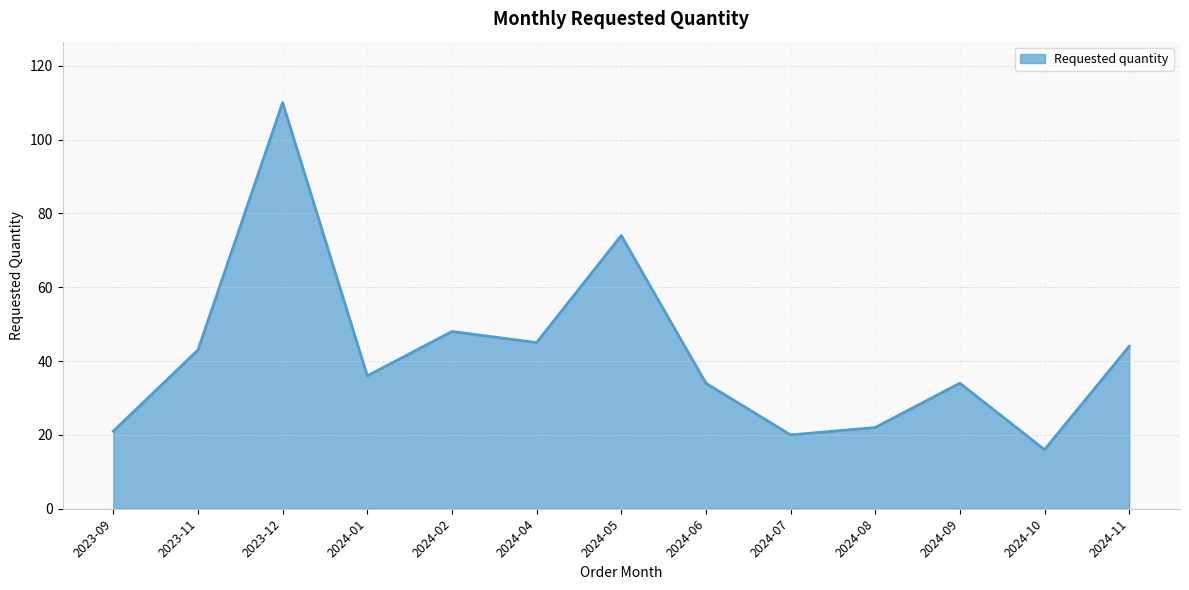

What is the smallest value displayed?

16